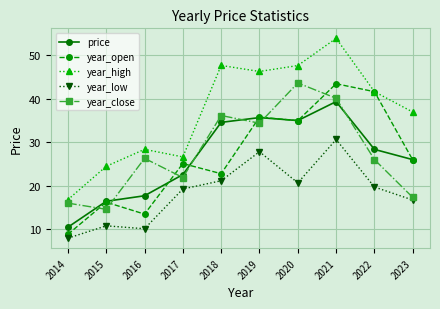

How many interior local peaks does the year_low series have?

3